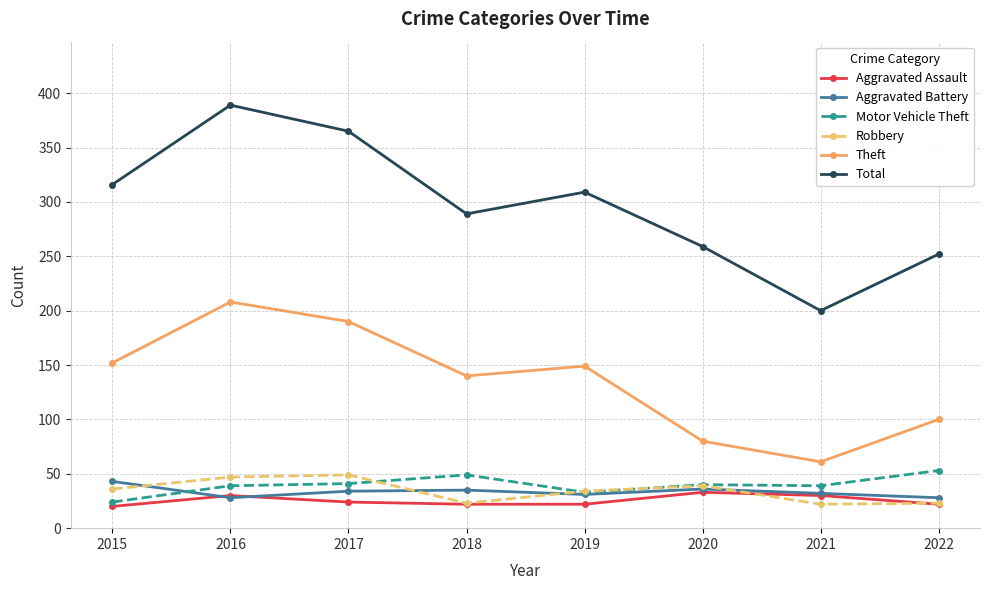

What is the total value across all series at 2021?

384